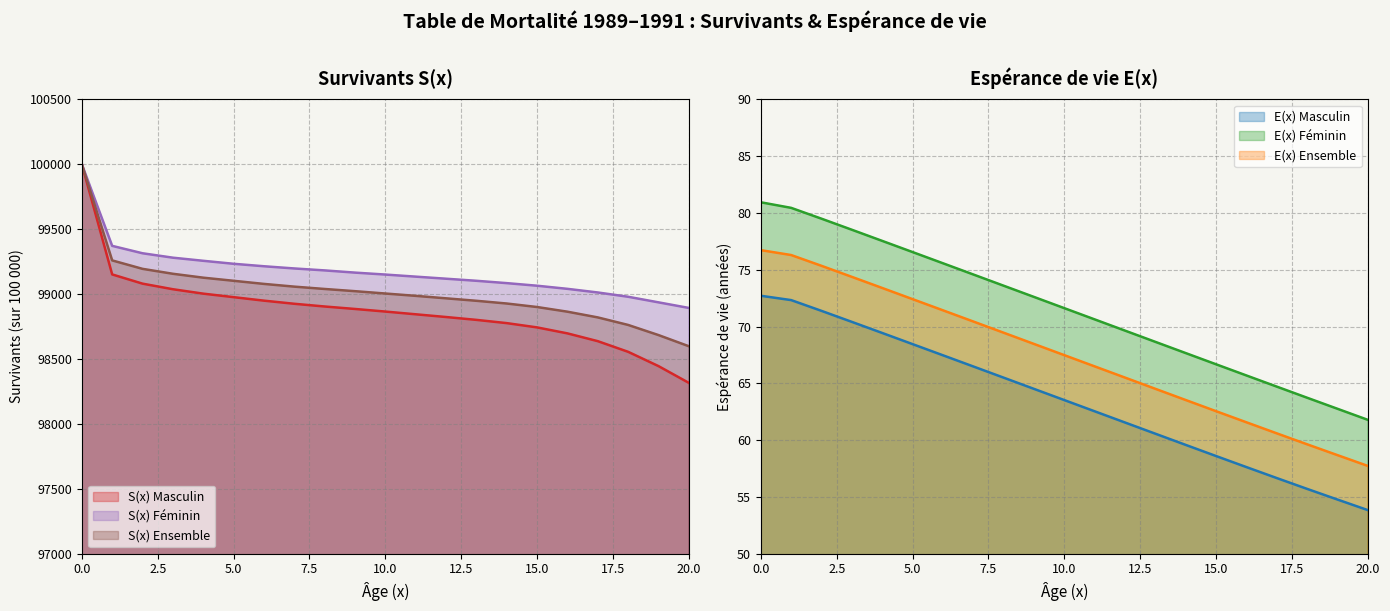

Where is E(x) Masculin nearest to the value 63?

11